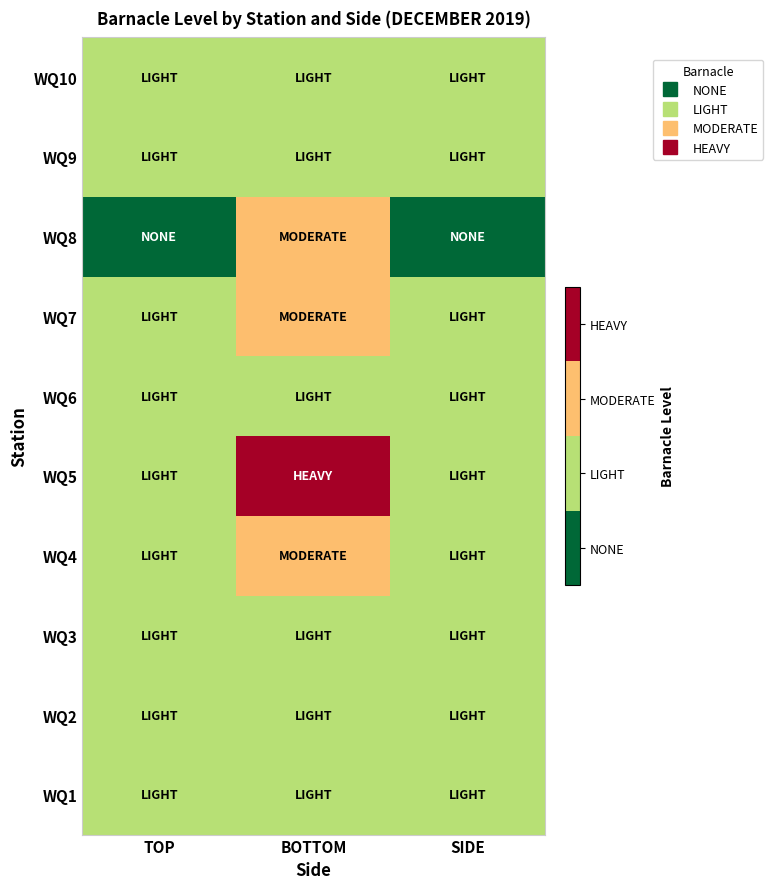

At BOTTOM, list the series in order from smallest to largest.

WQ1, WQ2, WQ3, WQ6, WQ9, WQ10, WQ4, WQ7, WQ8, WQ5